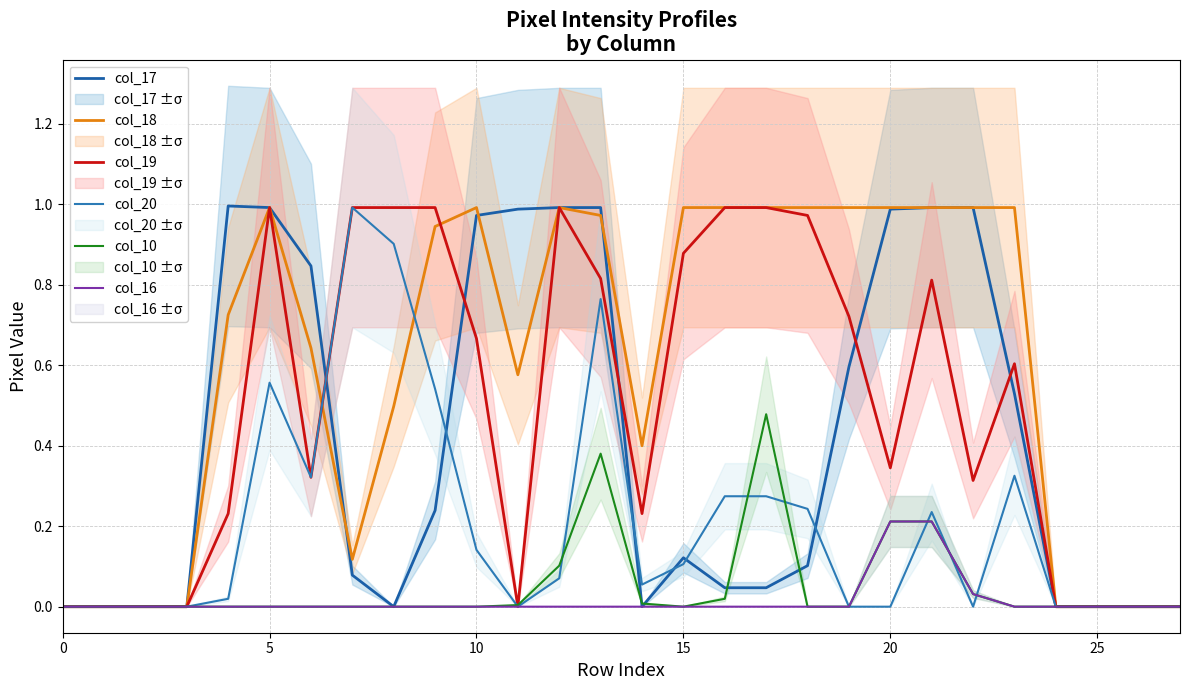

Rank the series by their maximum value, from highest to lowest.

col_17, col_18, col_19, col_20, col_10, col_16